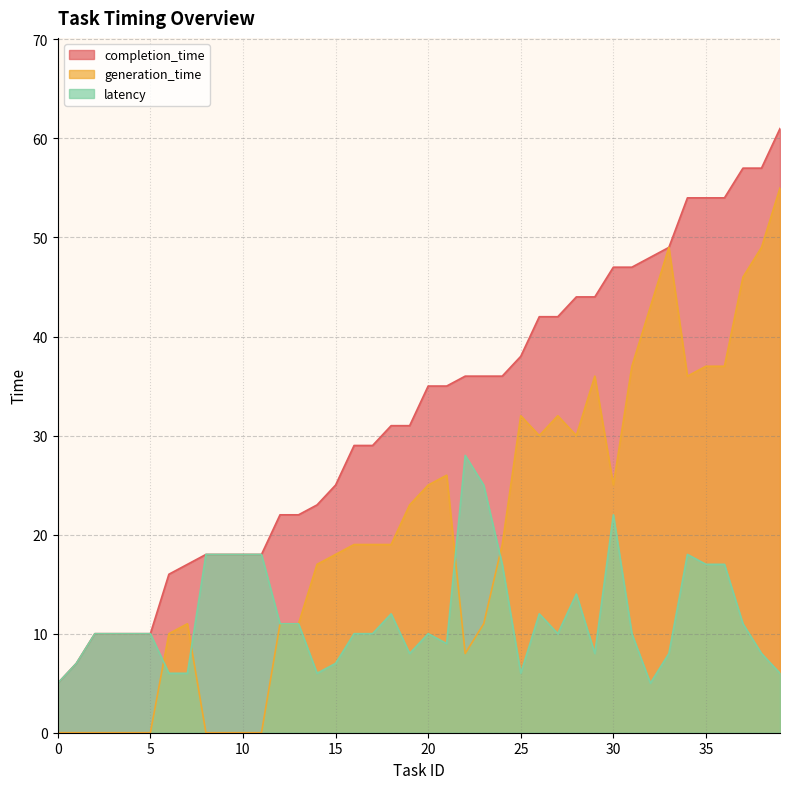

True or false: generation_time has more than 1 points higher than both neighbors.

True